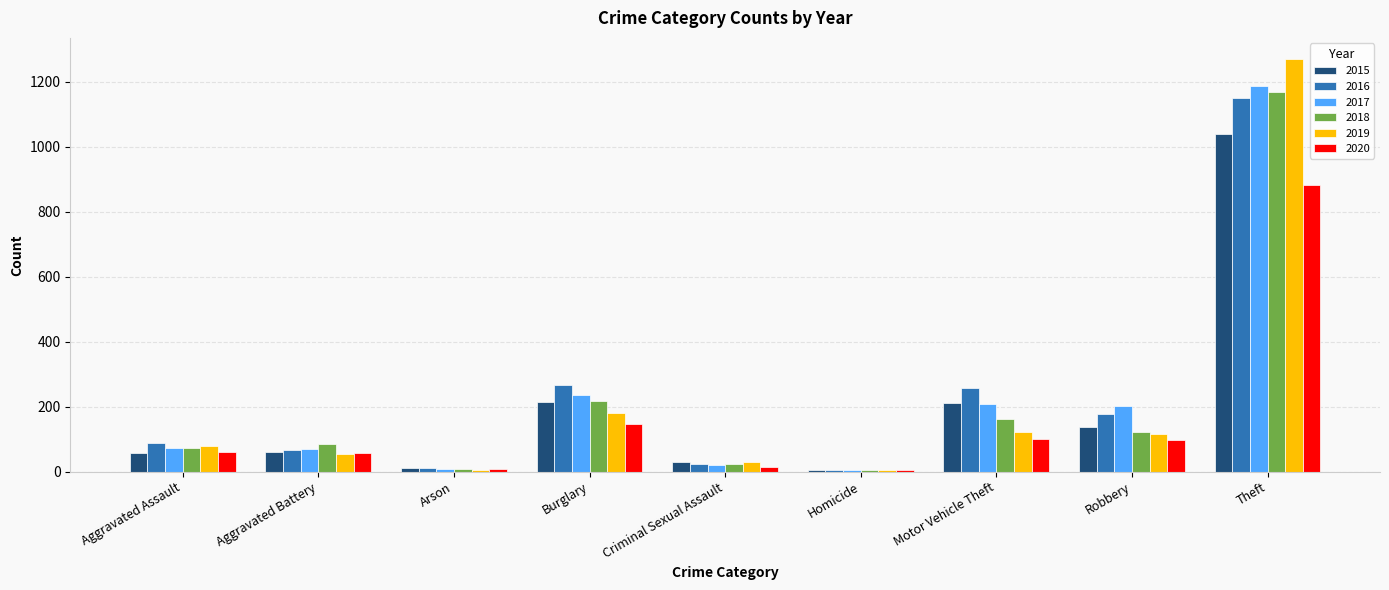

At which label is 2018 closest to 587?

Burglary